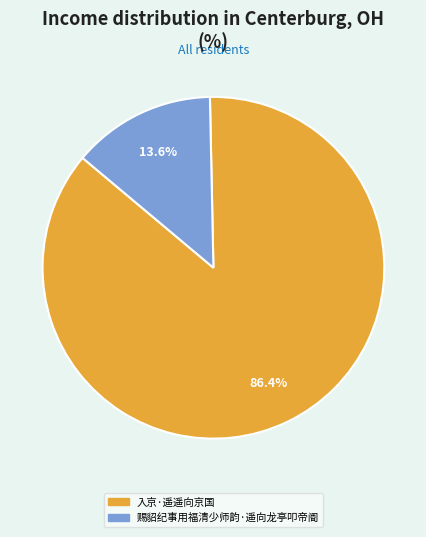

How many slices are in this pie chart?

2